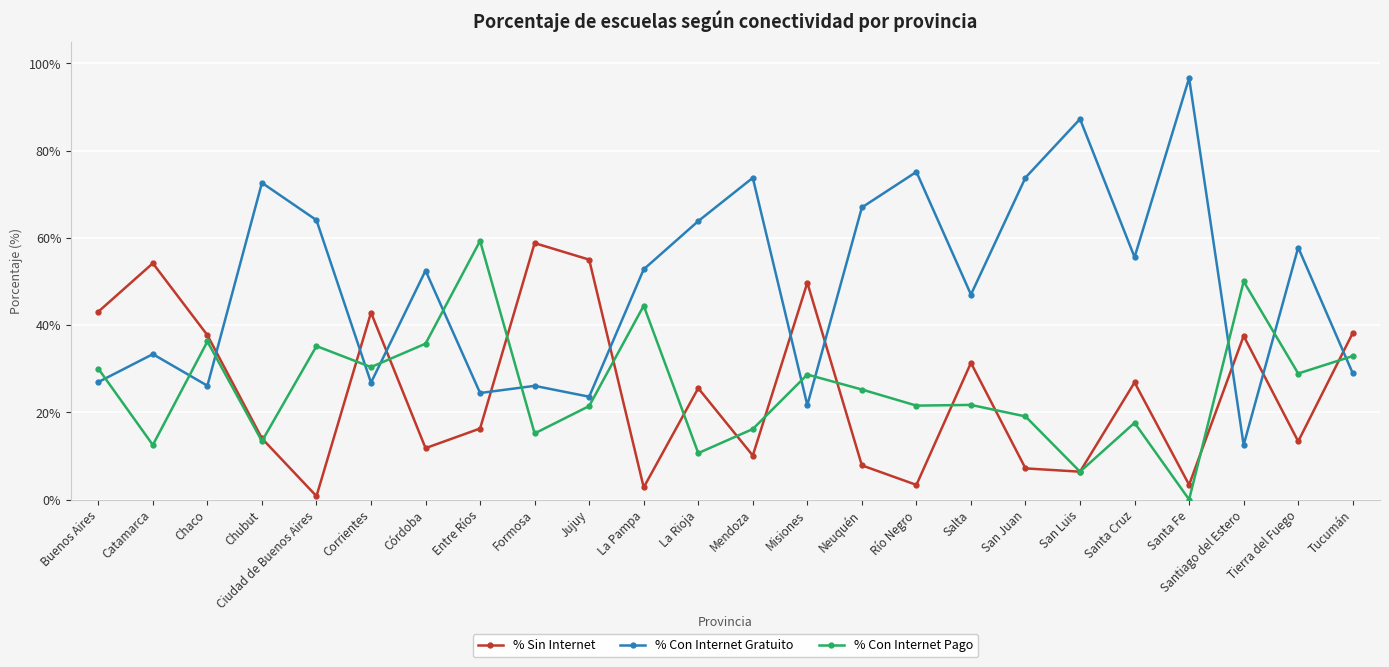

What value does the % Con Internet Pago series have at Neuquén?

25.2